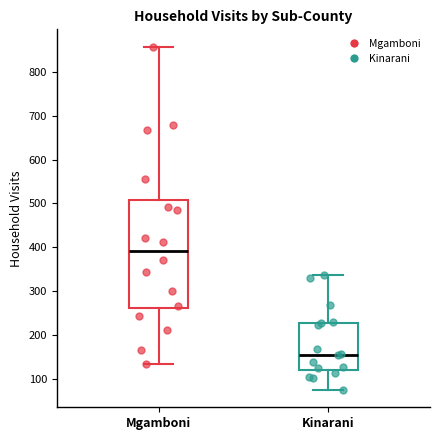

Where is the lower edge of the box for Mgamboni on the y-axis? The values are not printed on the chart, so give them approximately, as read against the axis.

260